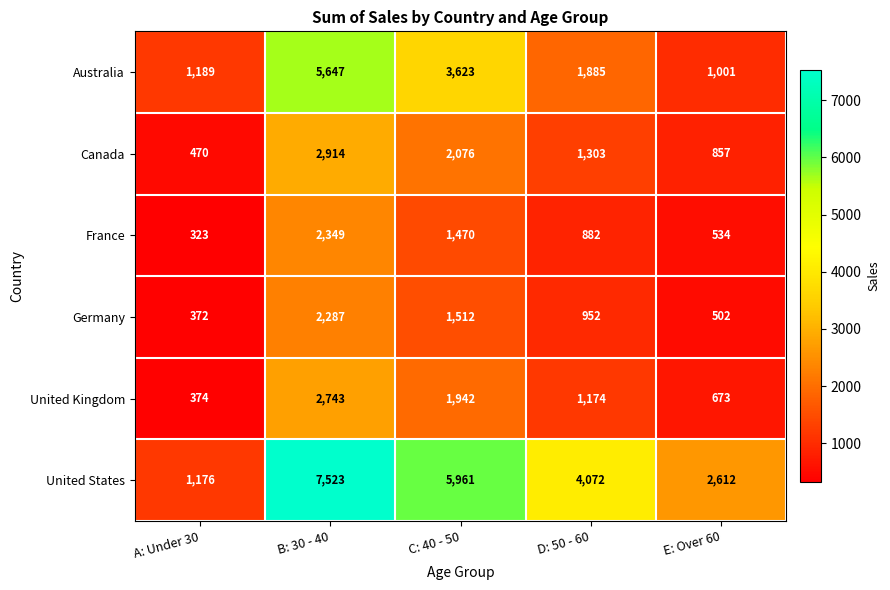

What is the difference between the maximum and minimum values in the United States series?

6347